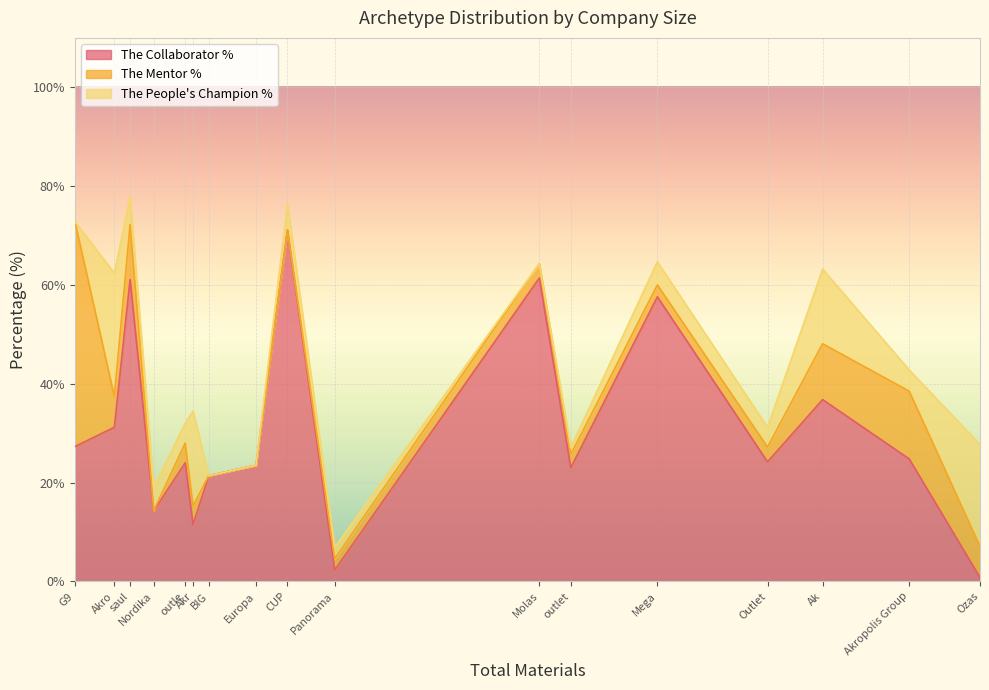

The The Mentor % series shows 0.0 at BIG. True or false?

True